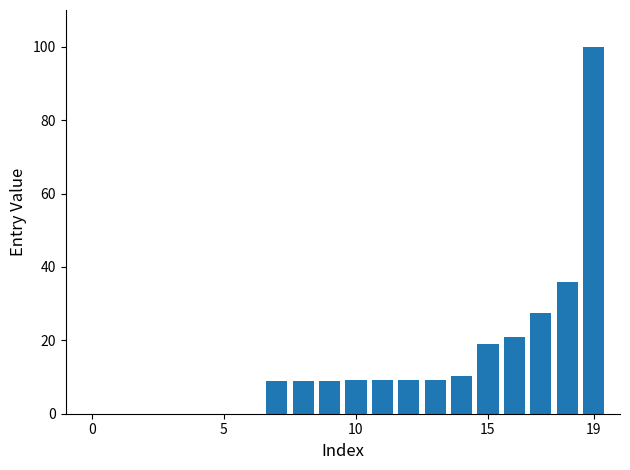

What is the greatest value displayed?

100.0